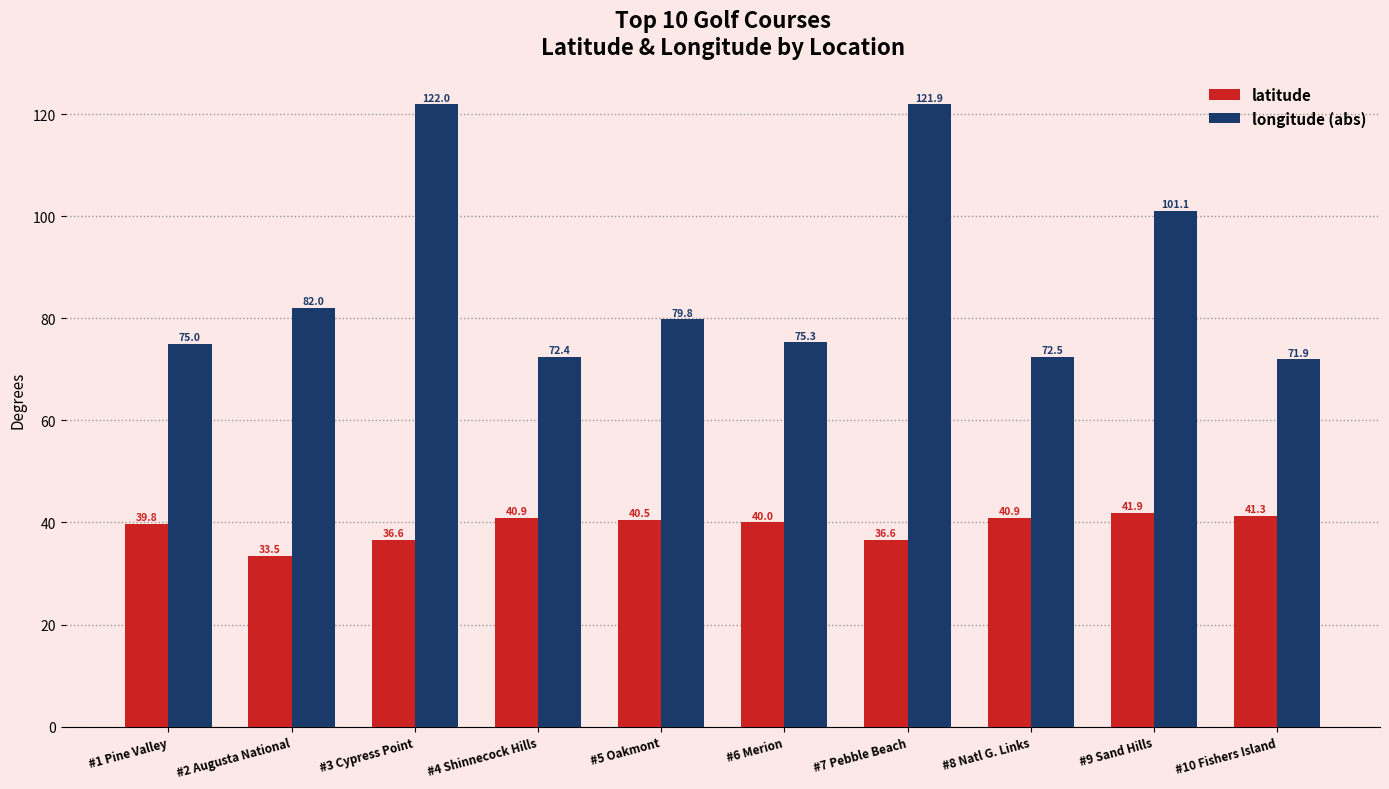

Where does the longitude (abs) series first go above 79?

#2 Augusta National